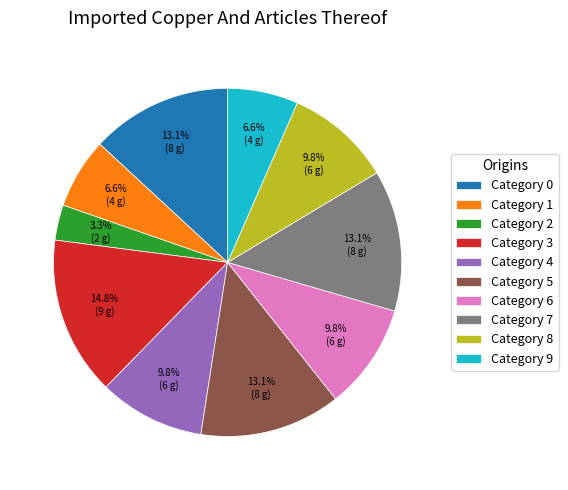

Is Category 7 the majority of the pie?

No